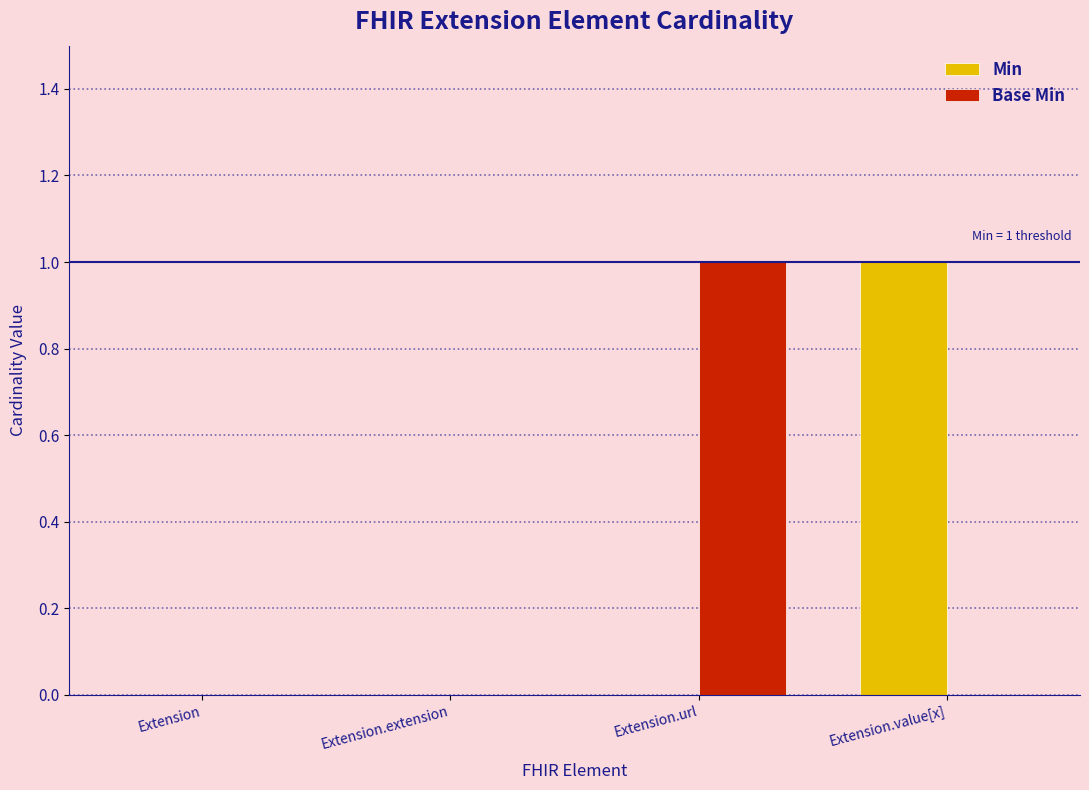

Which category has the highest value in the Min series?

Extension.value[x]